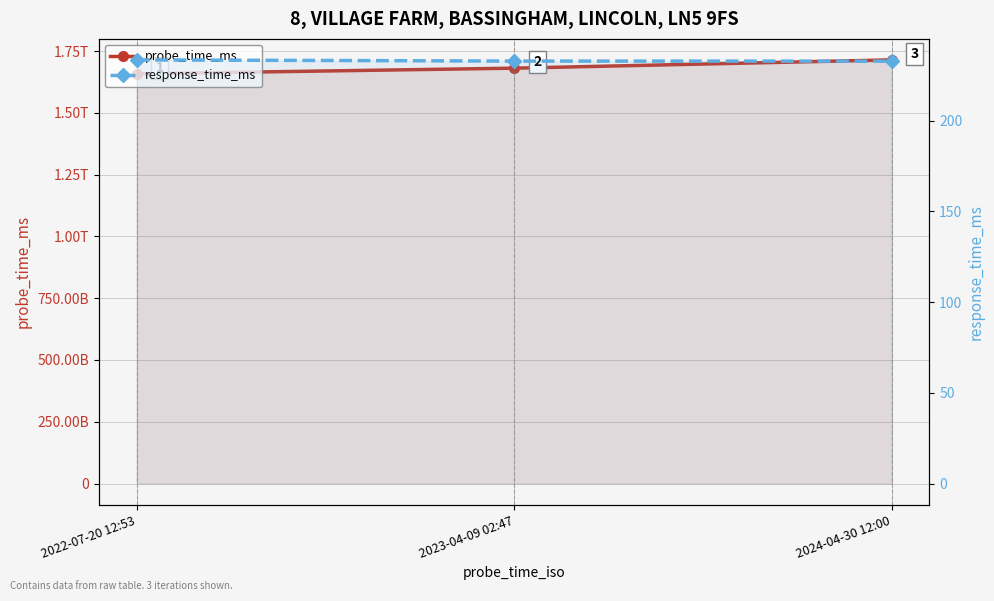

What is the label of the 2nd point from the right?

2023-04-09 02:47